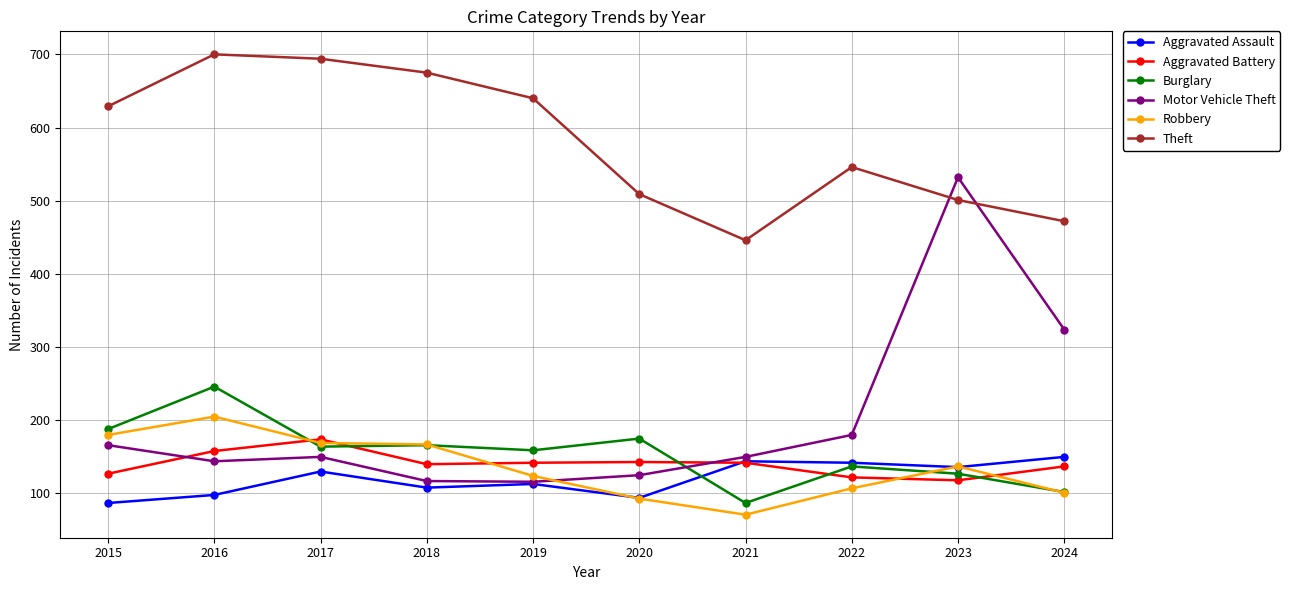

What is the difference between the highest and lowest values at 2021?

375